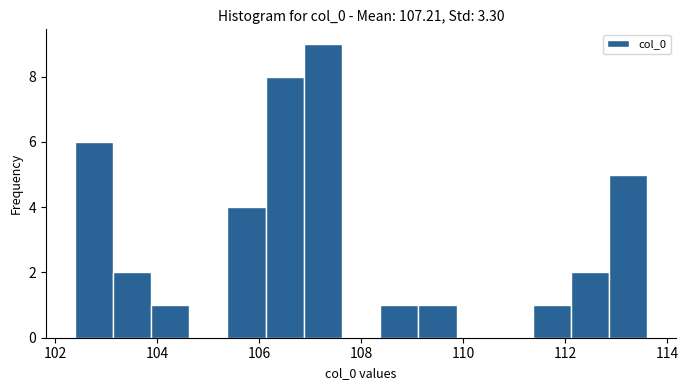

Read against the x-axis, roughly where is the centre of the tallest bar?

107.2